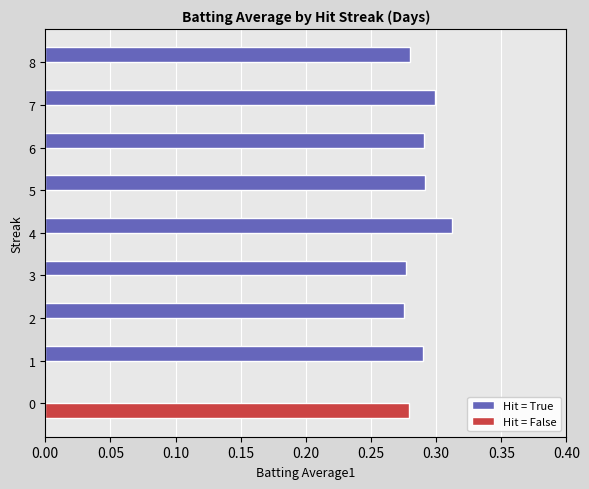

Is the value of Hit = True at 8 greater than the value of Hit = False at 6?

Yes